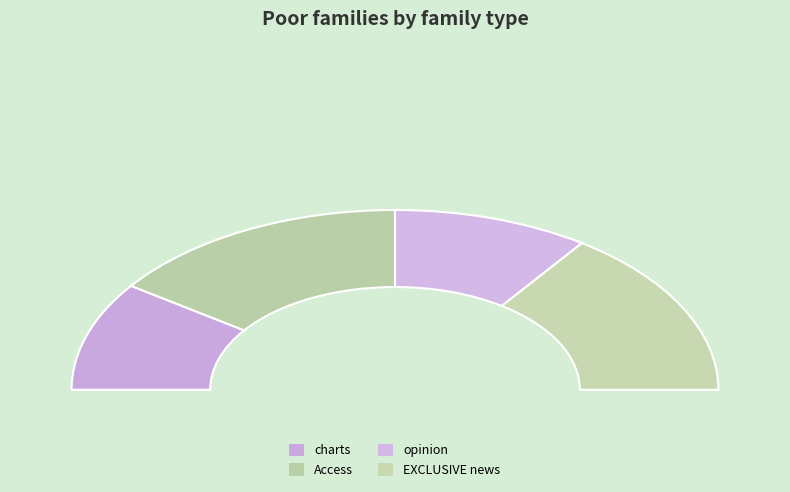

To the nearest percent, what portion does opinion represent?

20%